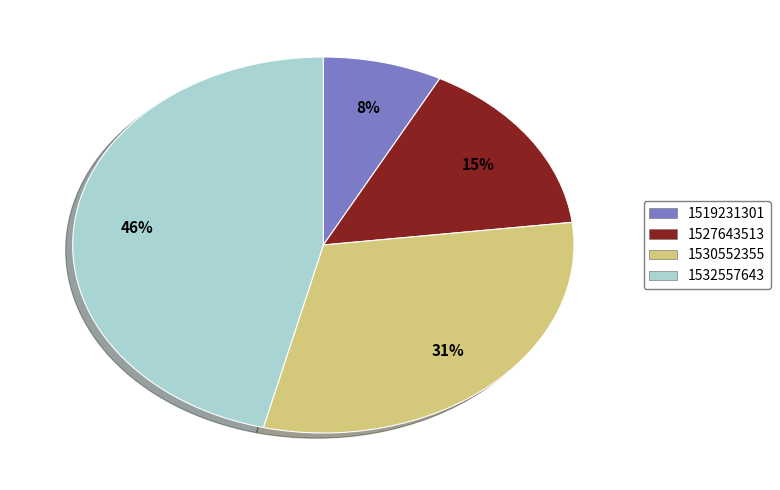

Is the sum of 1527643513 and 1530552355 greater than half?

No